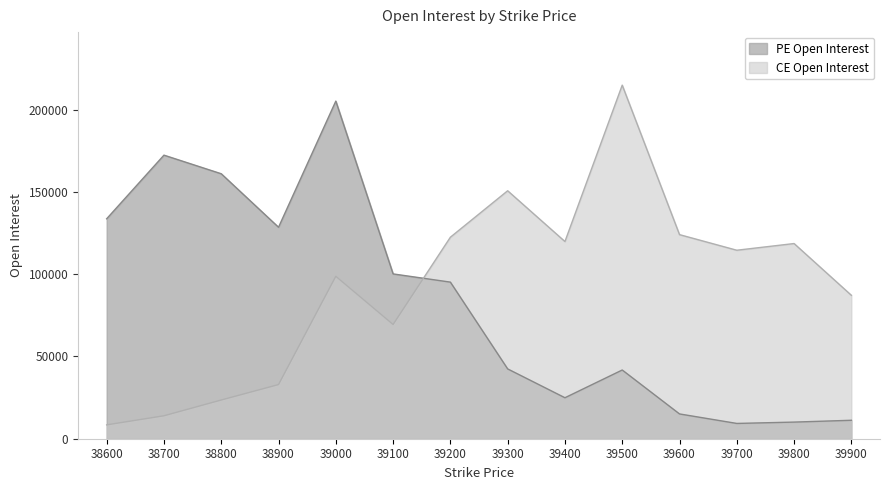

In CE Open Interest, how many points are lower than both neighbors (excluding endpoints)?

3